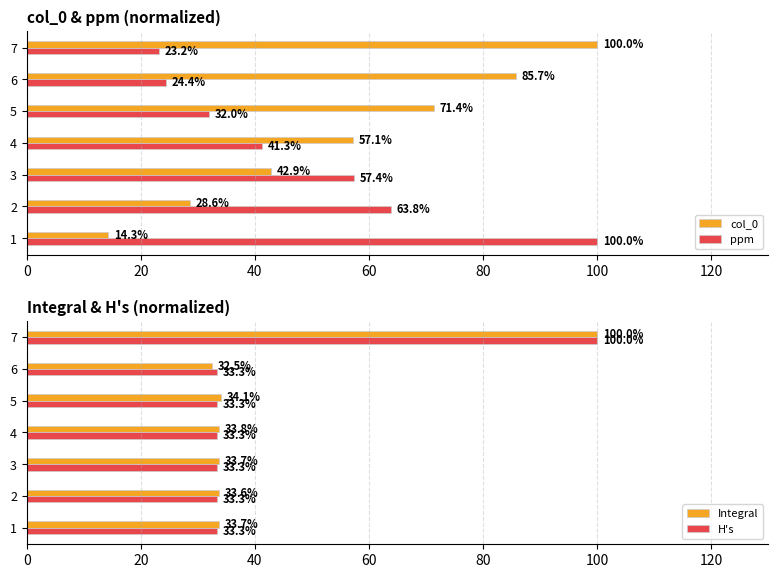

What is the difference between the second highest and minimum values in the Integral series?

1.7